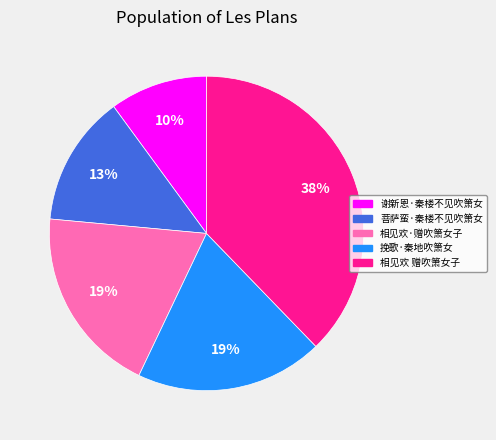

Is the sum of 挽歌·秦地吹箫女 and 菩萨蛮·秦楼不见吹箫女 greater than half?

No